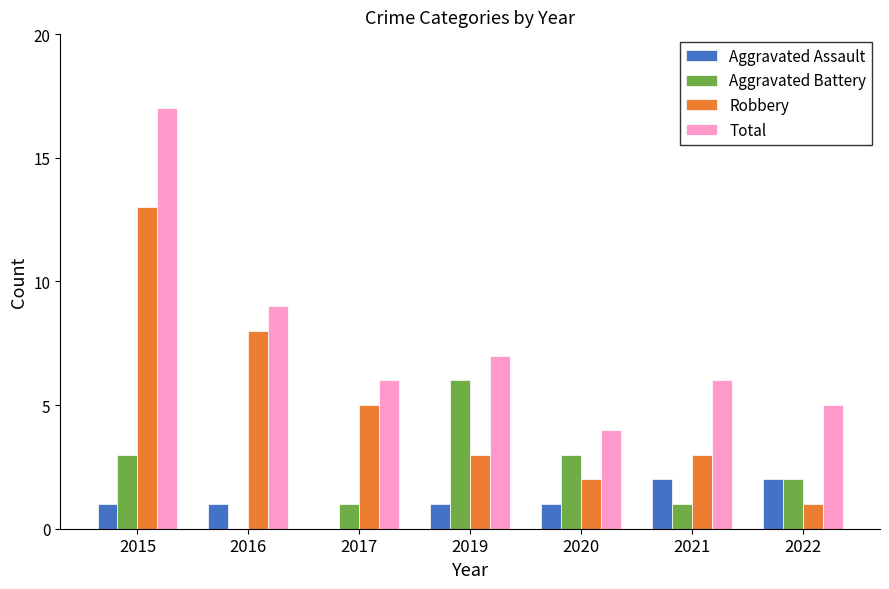

What is the spread (max minus min) of values at 2020?

3